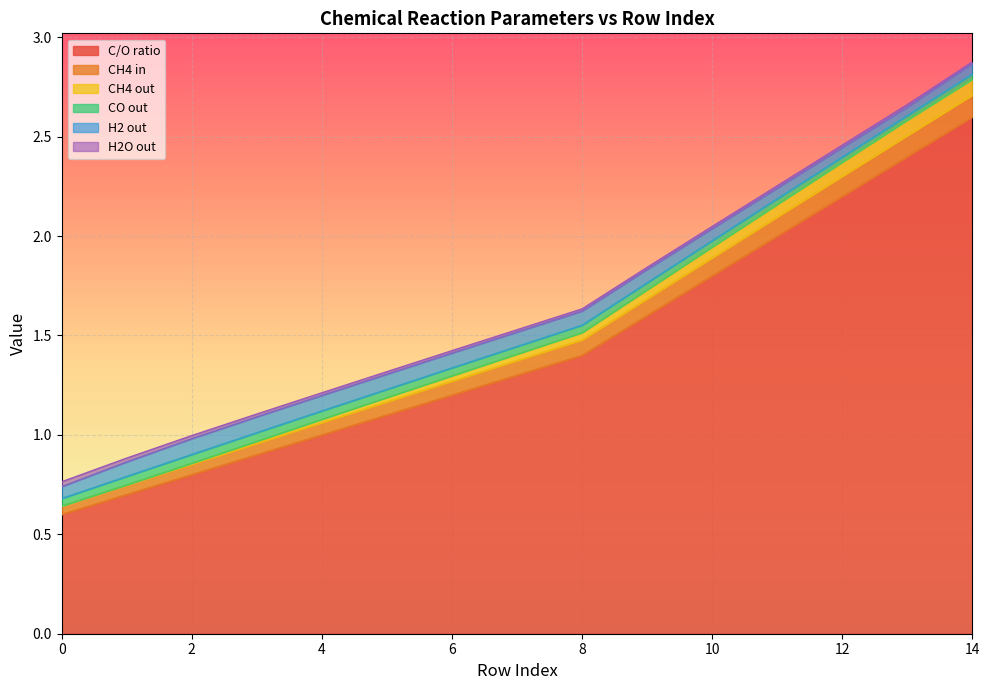

True or false: C/O ratio and CH4 in intersect in this chart.

False